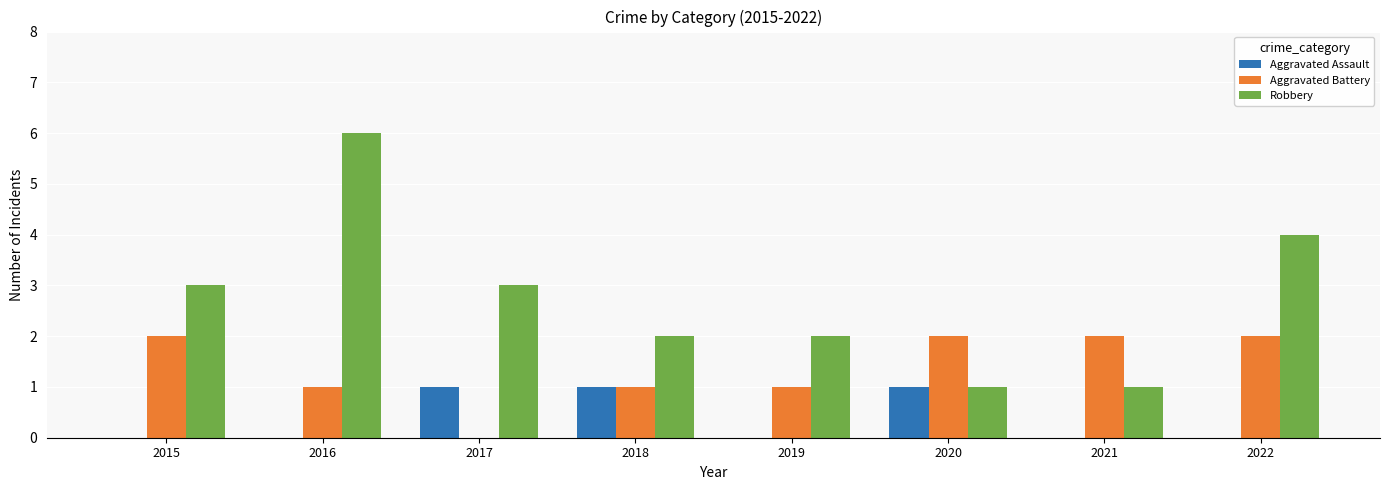

Between 2016 and 2020, which series saw the biggest shift?

Robbery